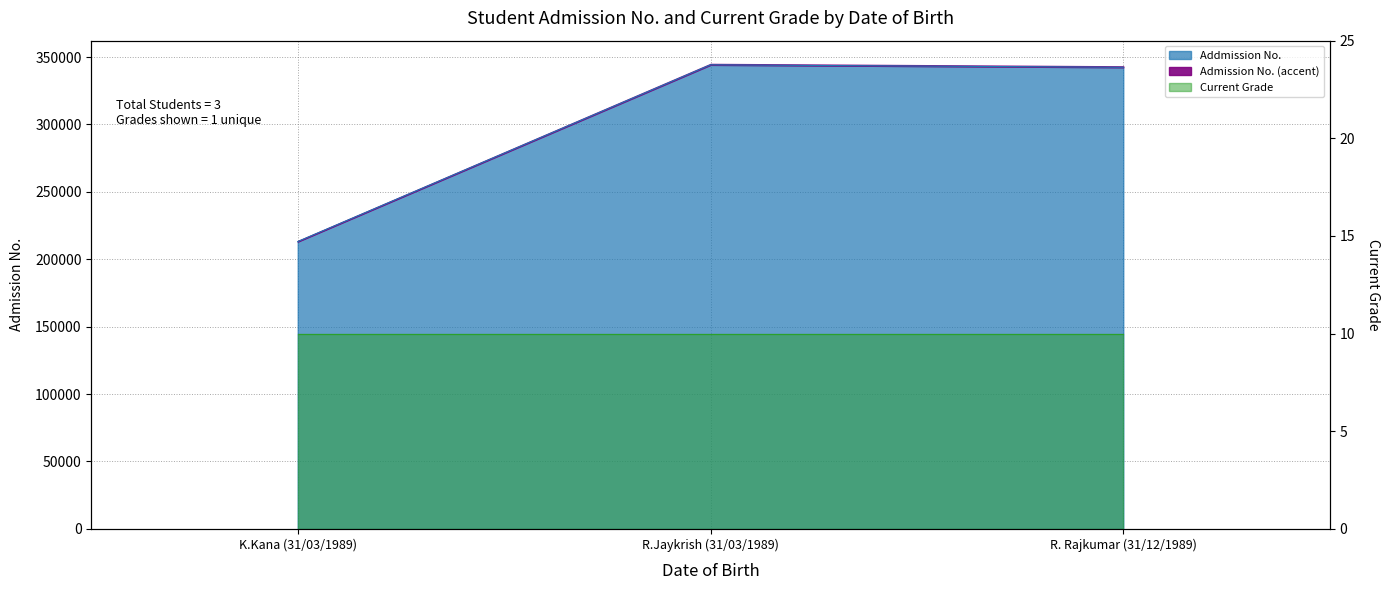

How many data points are less than 342423?

1